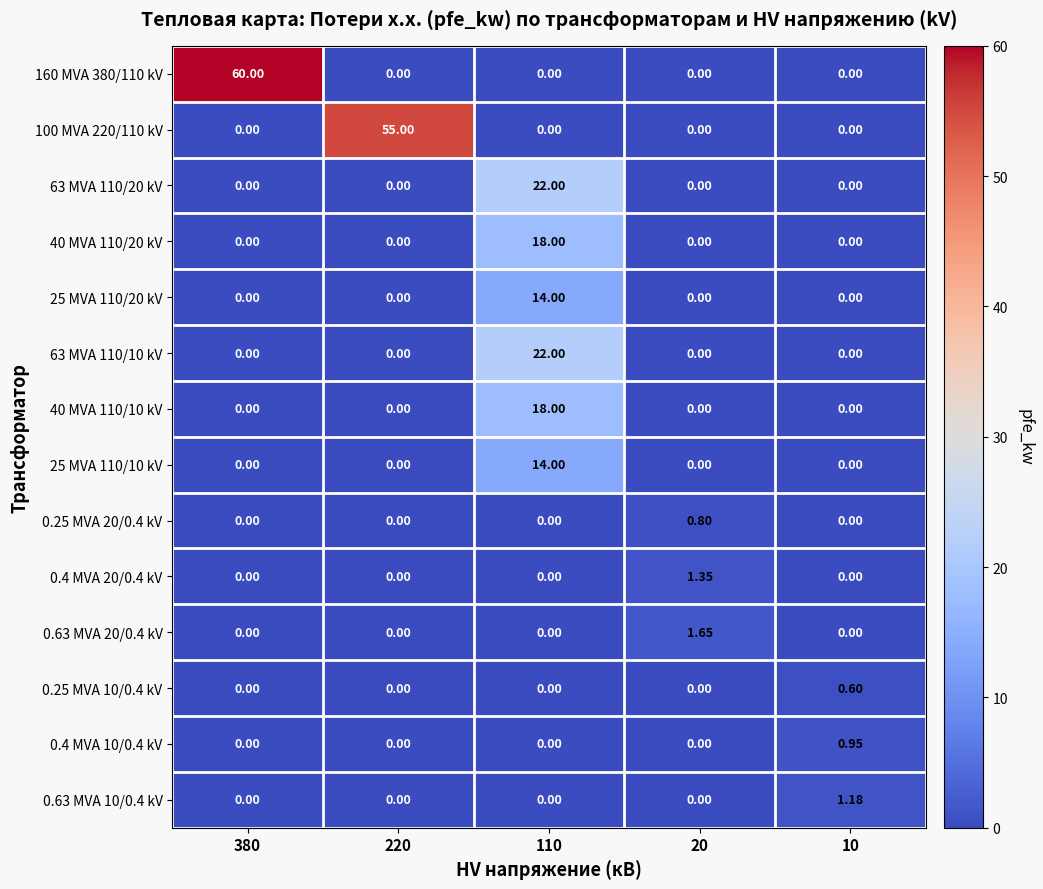

What is the spread (max minus min) of values at 220?

55.0